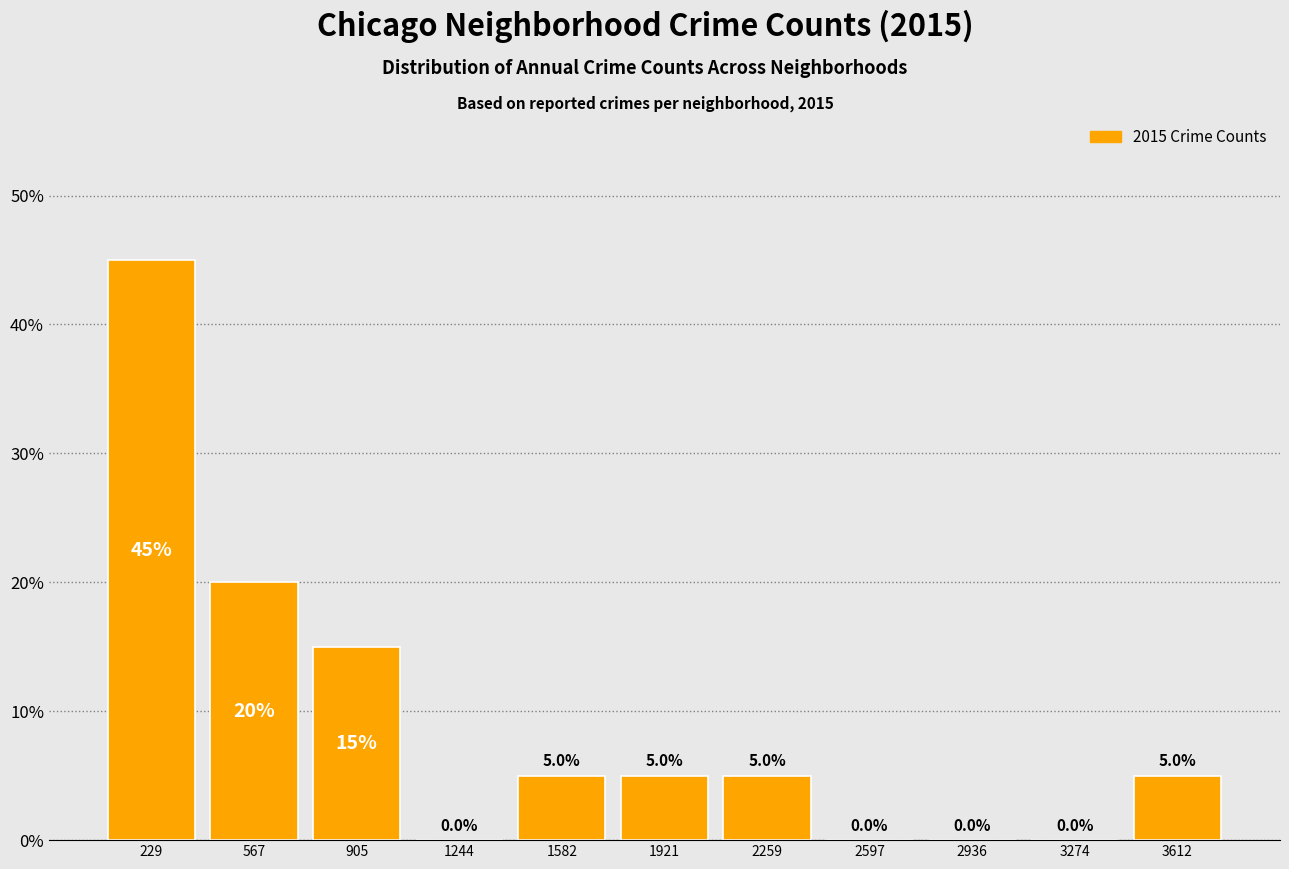

Reading left to right, list every bar in this chart as the range it spans on the x-axis followed by its height. The bar edges are not printed on the chart, so give them approximately, as read against the axis.

50 to 400: 45.0
400 to 750: 20.0
750 to 1100: 15.0
1100 to 1400: 0.0
1400 to 1750: 5.0
1750 to 2100: 5.0
2100 to 2450: 5.0
2450 to 2750: 0.0
2750 to 3100: 0.0
3100 to 3450: 0.0
3450 to 3800: 5.0